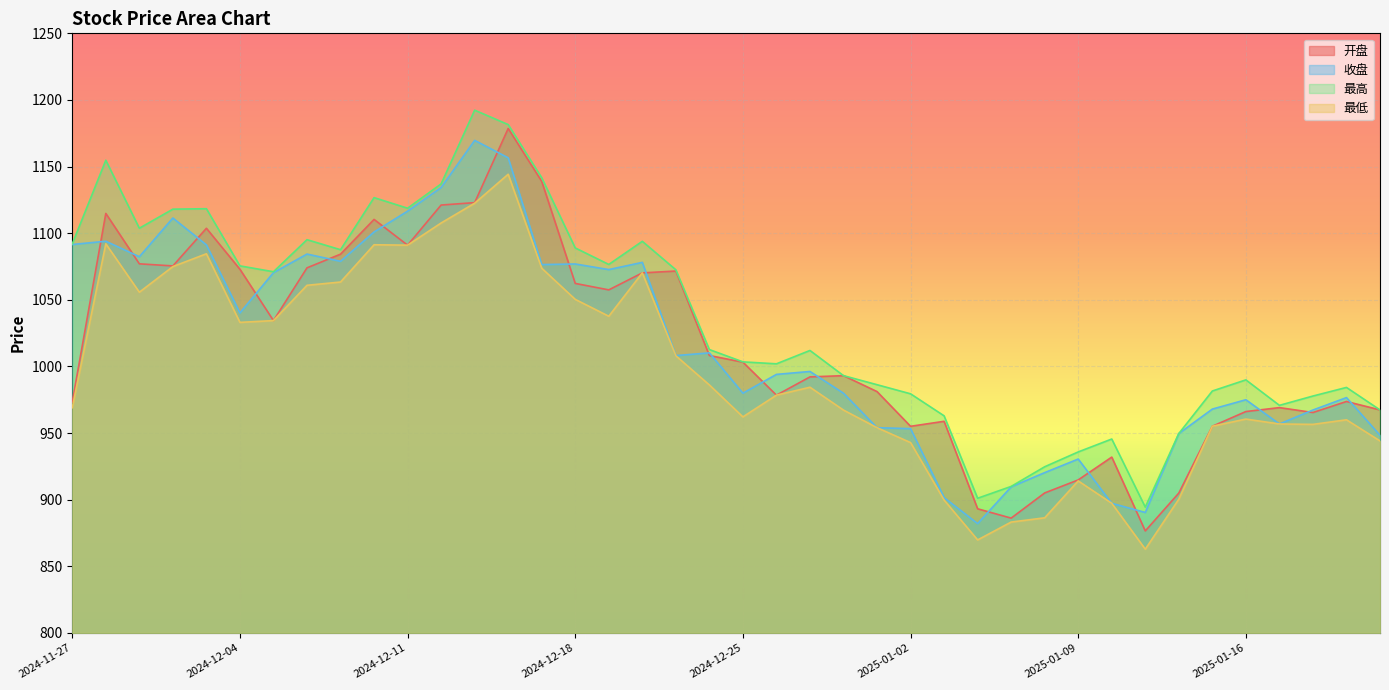

Is the value of 最高 at 2025-01-06 greater than the value of 开盘 at 2025-01-15?

No